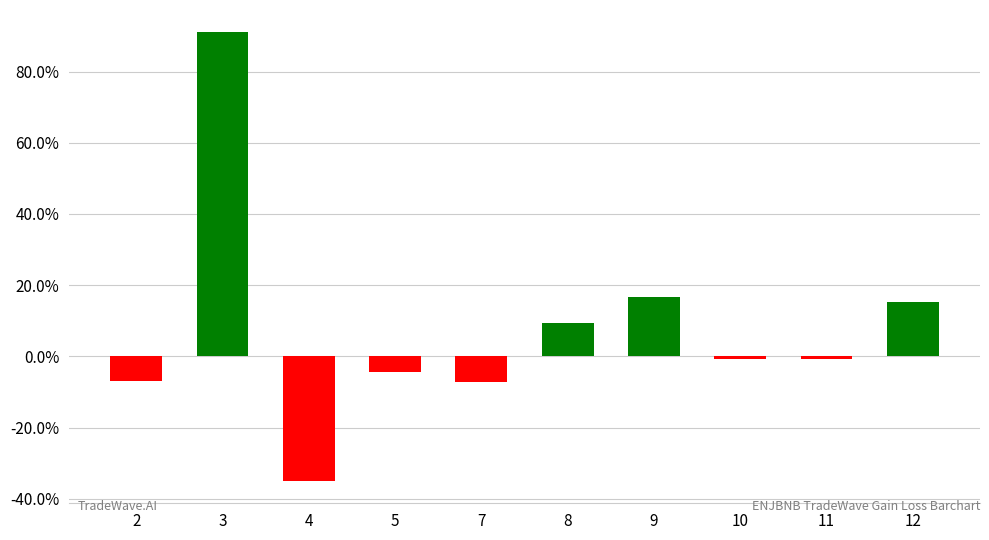

At which label is the value closest to 28?

9